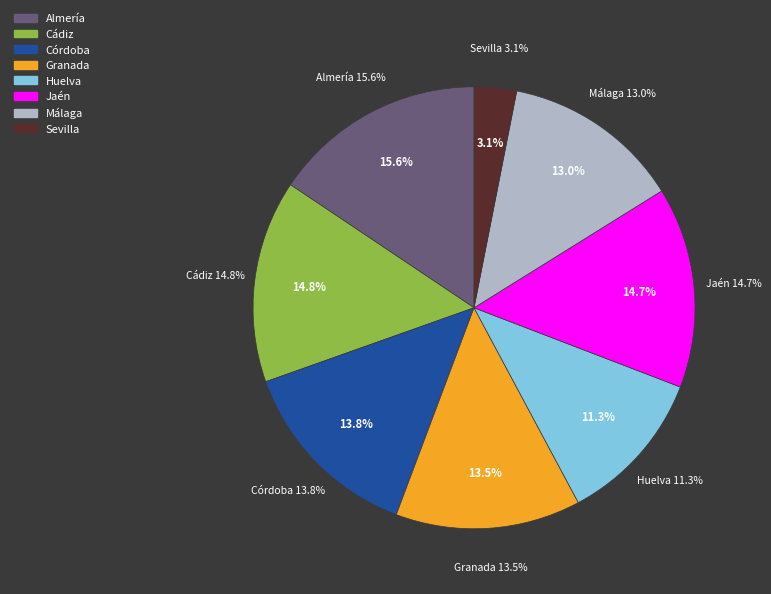

True or false: Málaga accounts for 21% of the total.

False